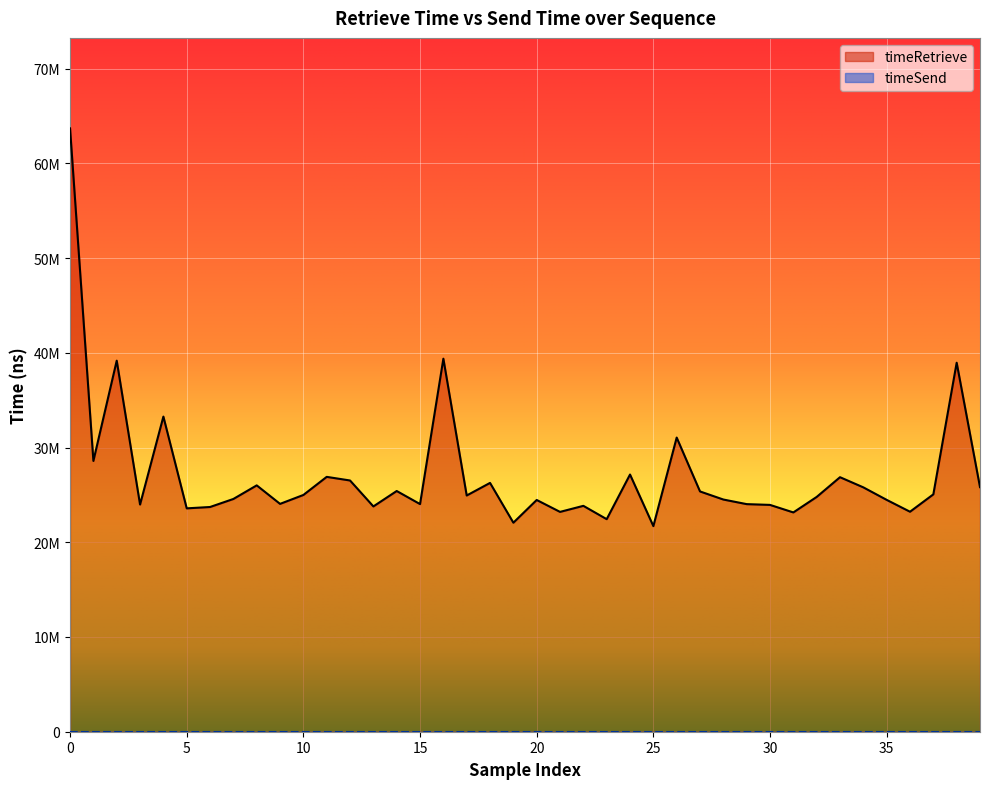

True or false: there are more than 0 points higher than both neighbors.

True